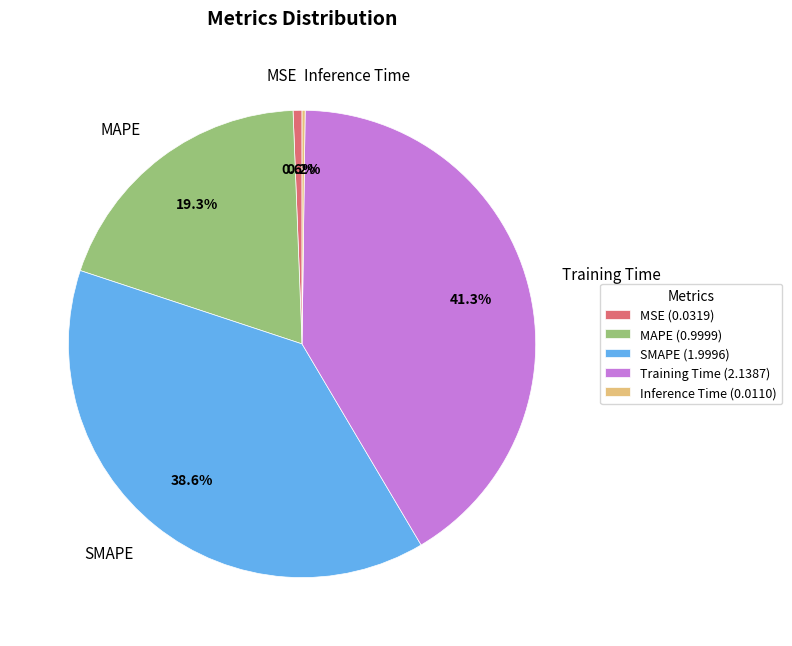

Is there a majority slice in this chart?

No